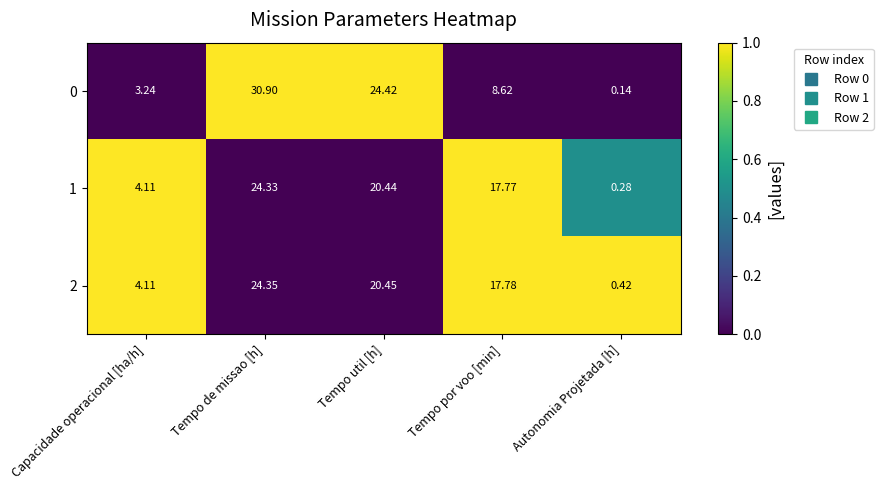

What is the difference between the highest and lowest values at Tempo de missao [h]?

6.6